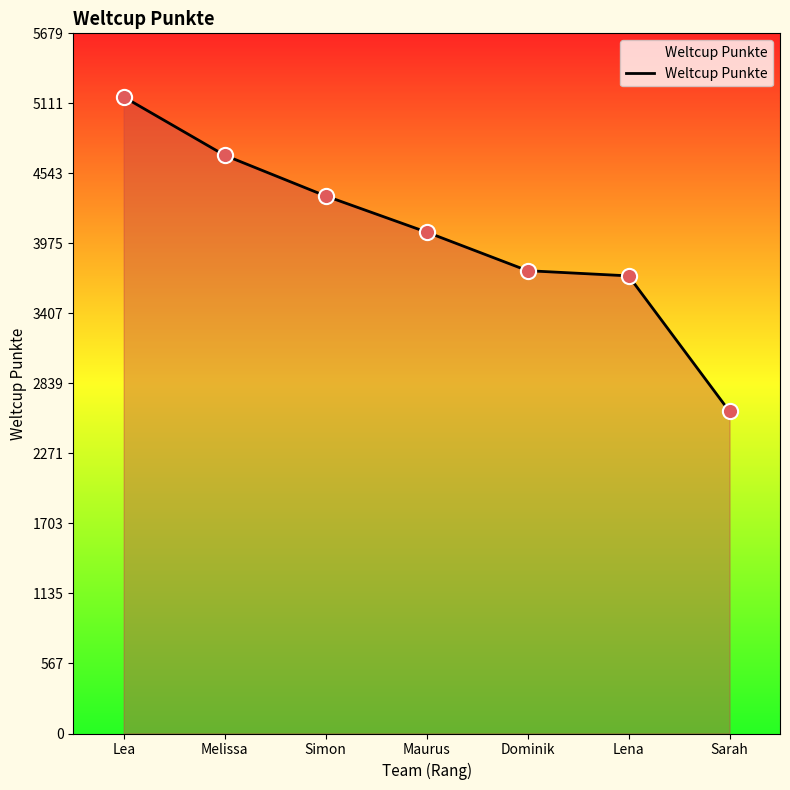

What is the change in value from Lea to Maurus?

-1096